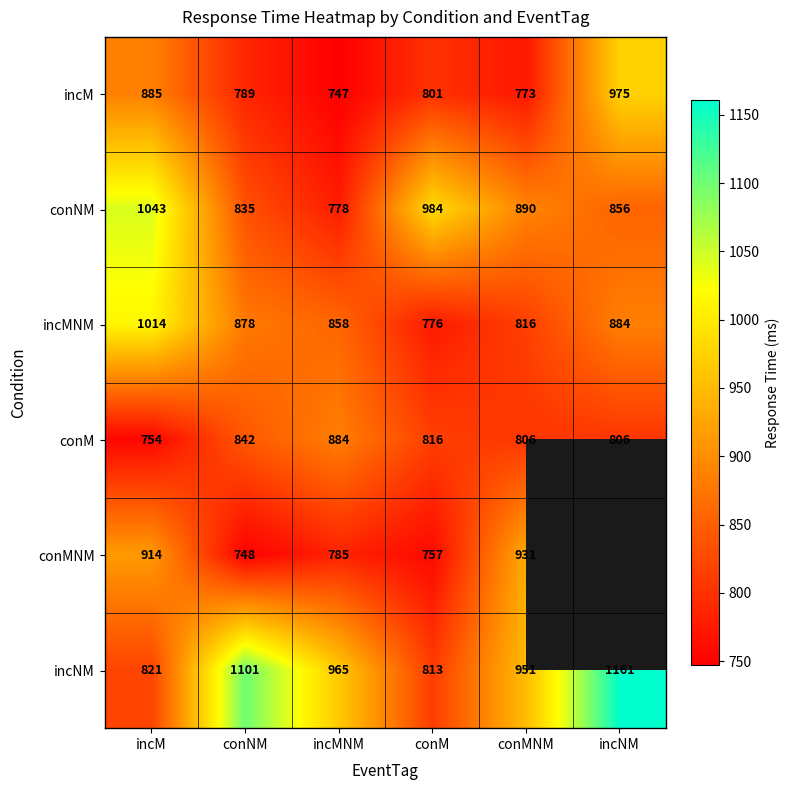

True or false: incM has a value of 435.4 at incMNM.

False